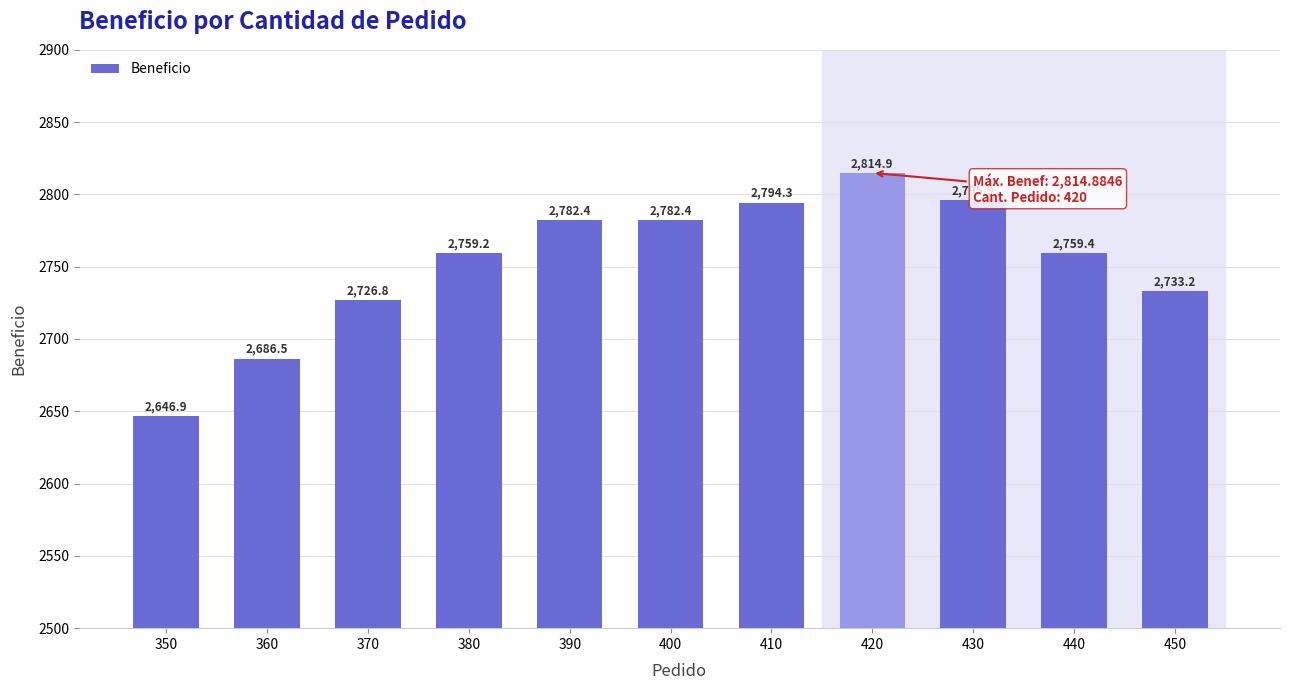

Where does the data first go above 2759?

380